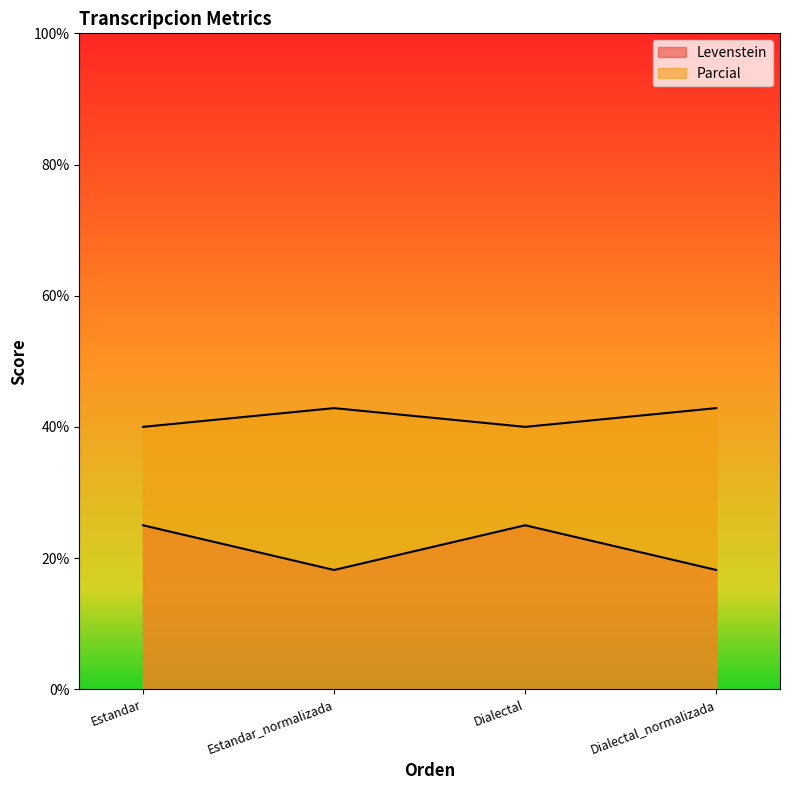

What is the difference between the Levenstein values at Dialectal and Dialectal_normalizada?

6.8